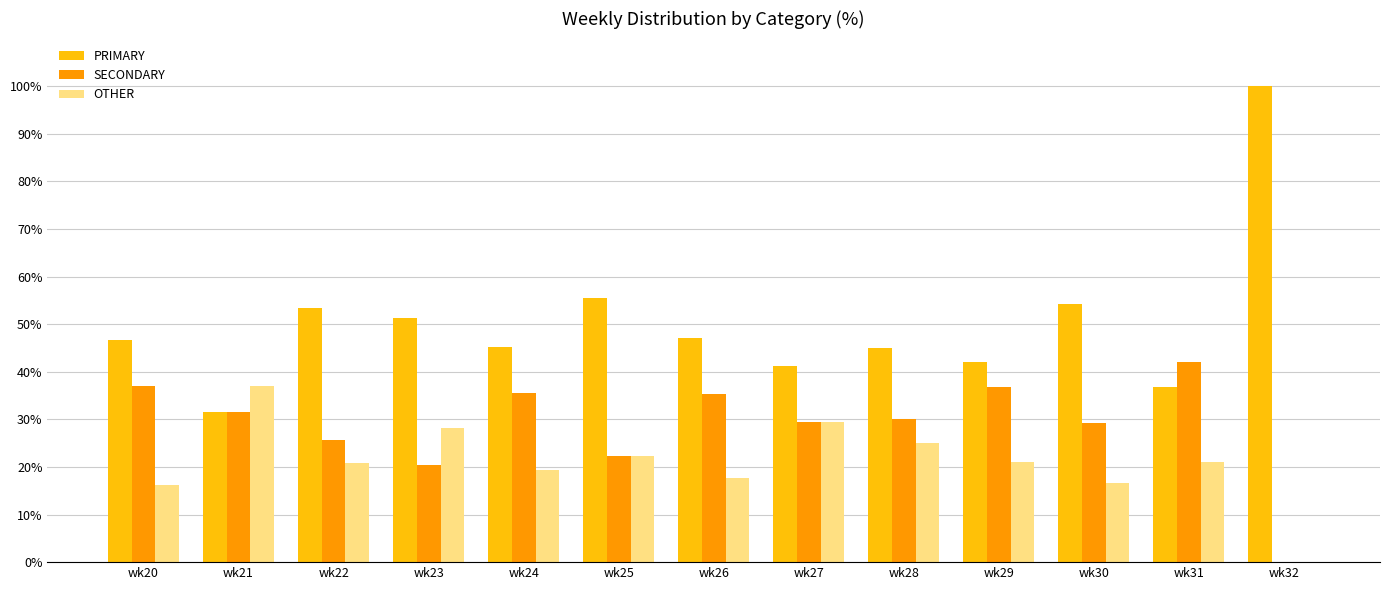

The PRIMARY series shows 15.5 at wk28. True or false?

False